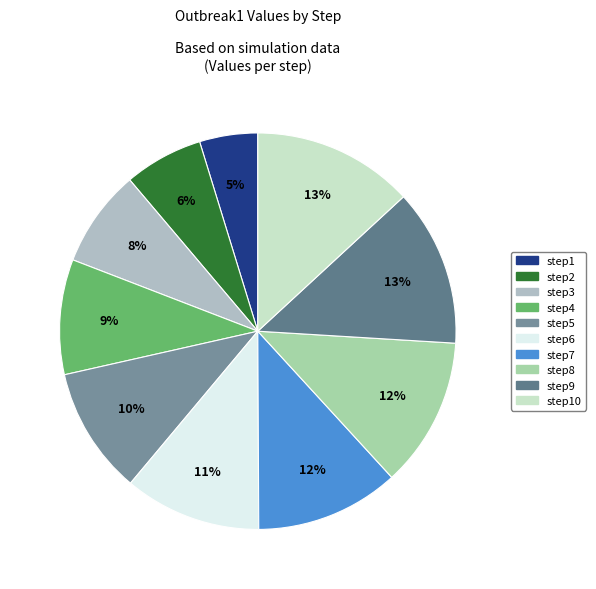

Is there any slice that represents more than half of the pie?

No